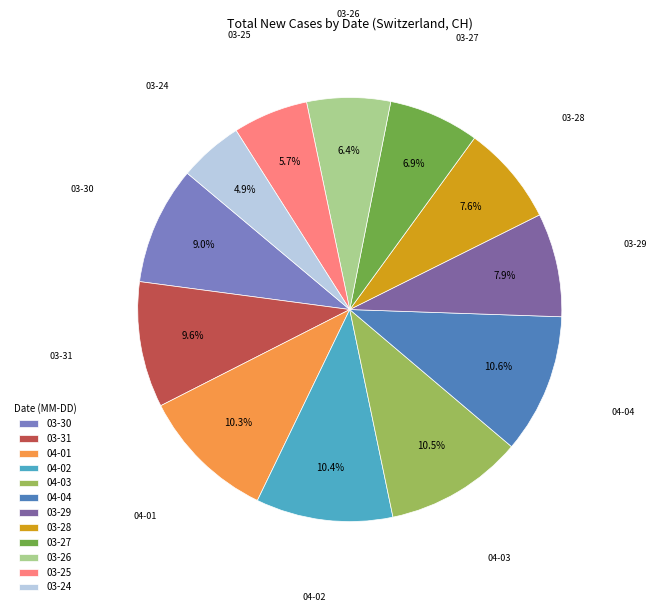

How many segments does this pie chart have?

12